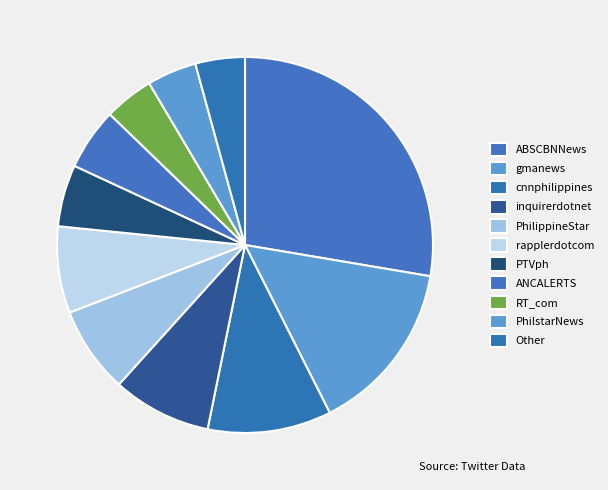

How much of the chart is everything except PTVph?

94.7%